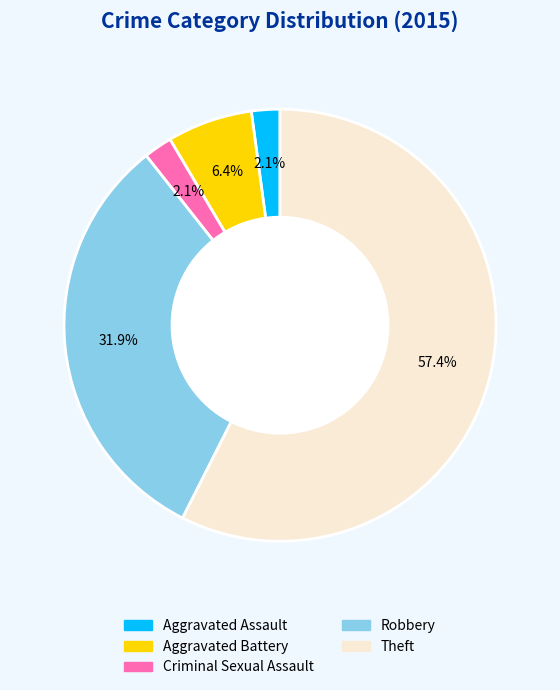

Combined, what portion of the pie is Aggravated Assault and Theft?

59.6%